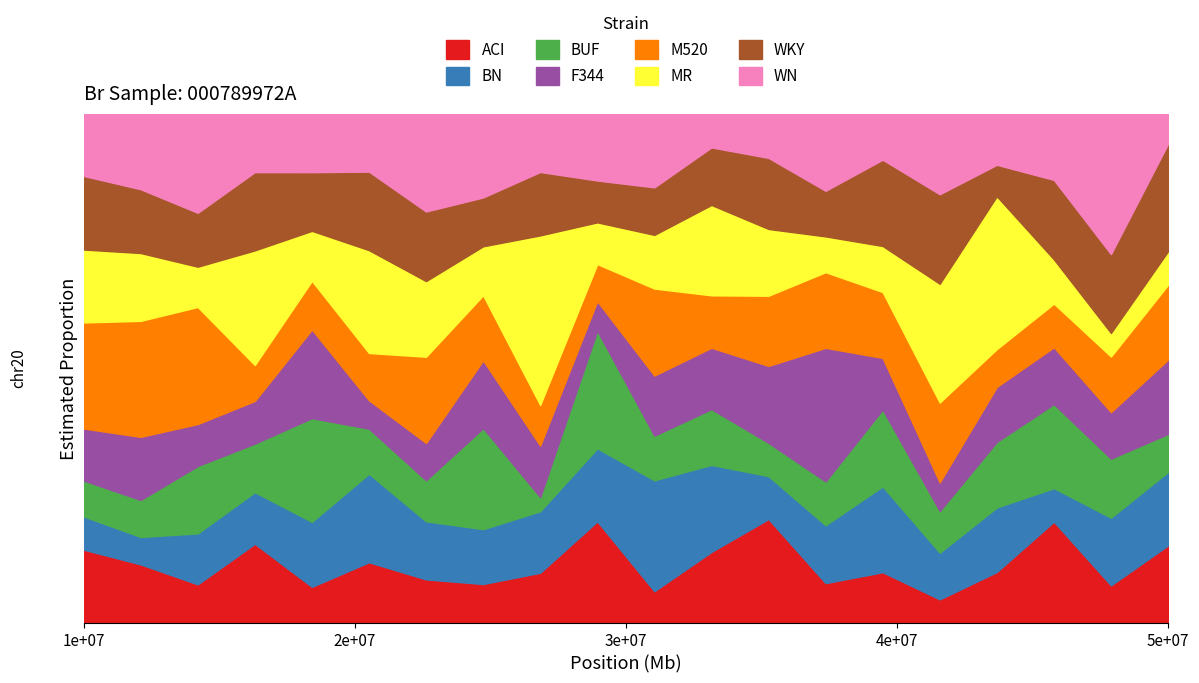

What are all the series names shown in the legend?

ACI, BN, BUF, F344, M520, MR, WKY, WN